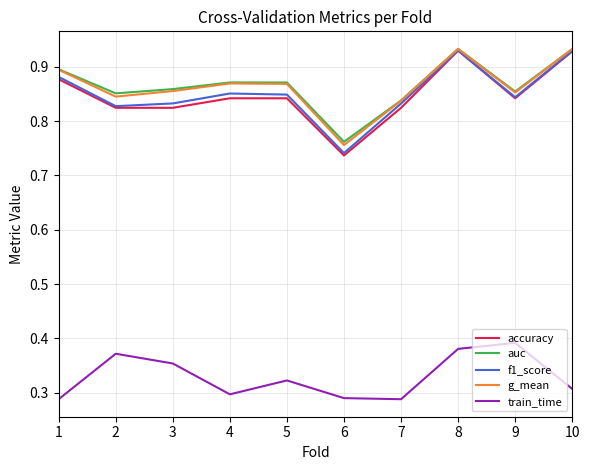

What are all the series names shown in the legend?

accuracy, auc, f1_score, g_mean, train_time